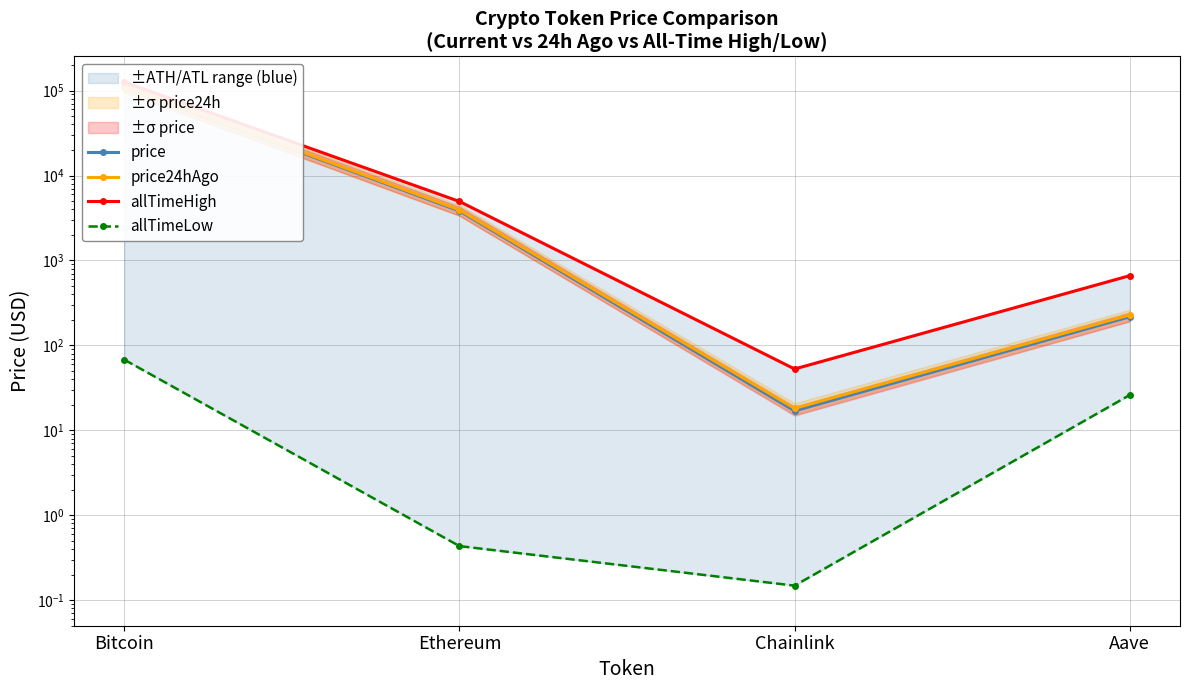

At which category does allTimeLow reach its first local valley?

Chainlink